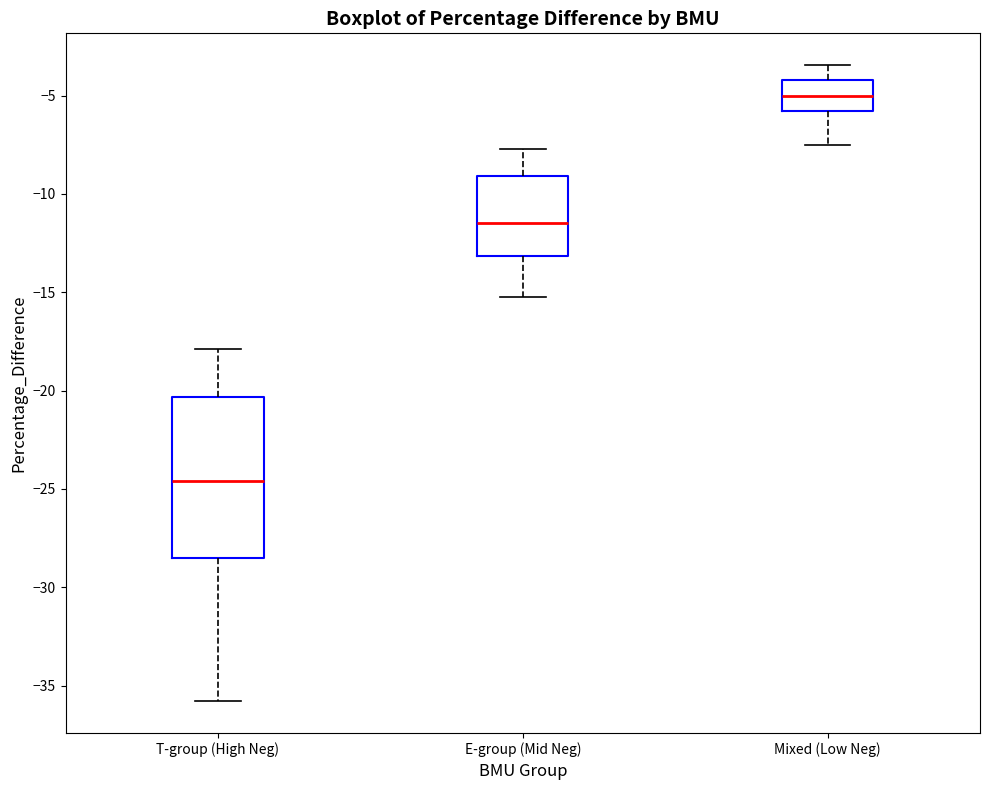

Where is the upper edge of the box for Mixed (Low Neg) on the y-axis? The values are not printed on the chart, so give them approximately, as read against the axis.

-4.0